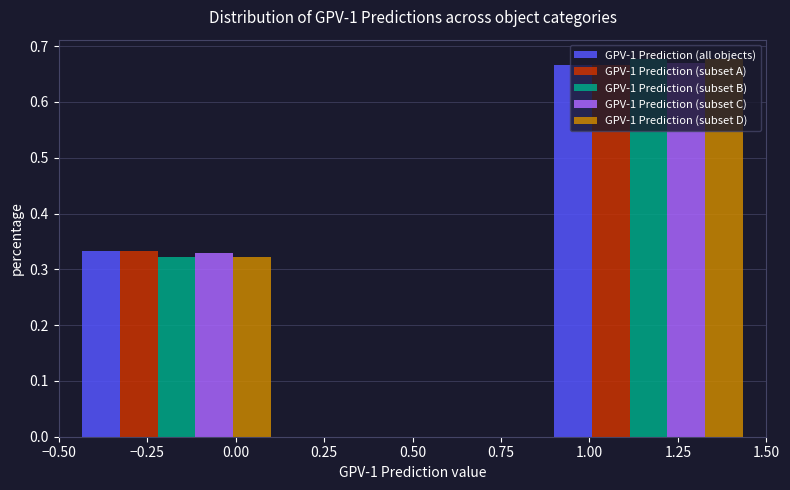

What is the height of the GPV-1 Prediction (subset D) bar covering -0.50 to 0.15 on the x-axis? Neither the bar edges nor the heights are printed on the chart, so give them approximately, as read against the axes.

0.32